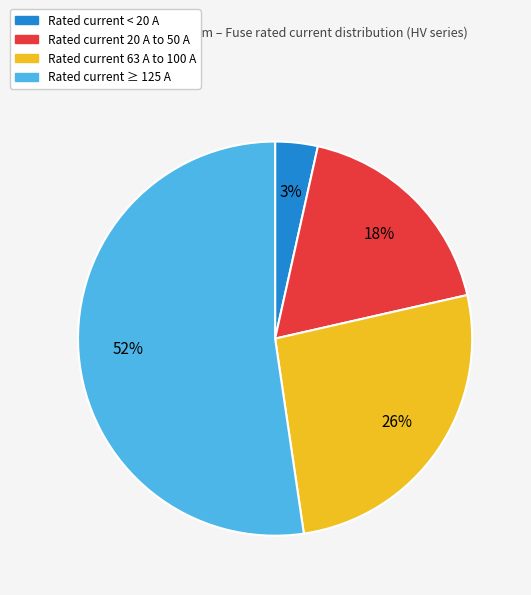

Count the number of slices in the pie.

4